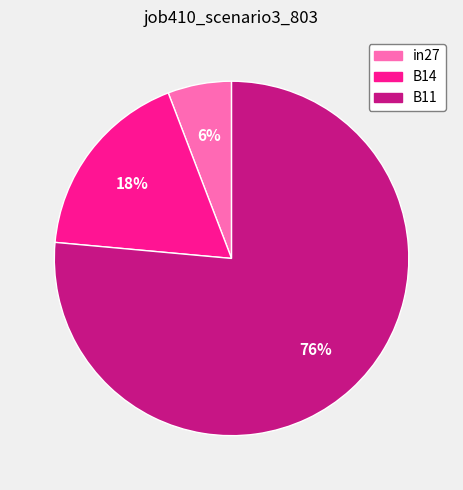

To the nearest percent, what percentage of the pie is B14?

18%